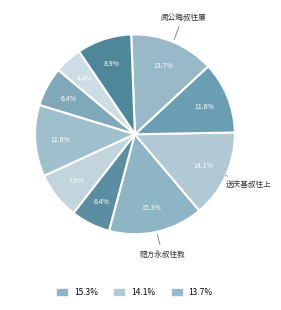

How many slices are in this pie chart?

10